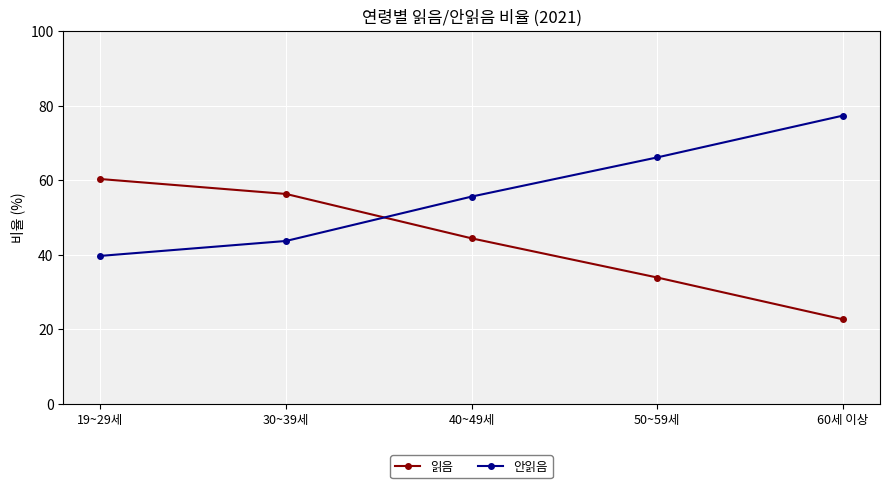

Which series has the largest total across all categories?

안읽음